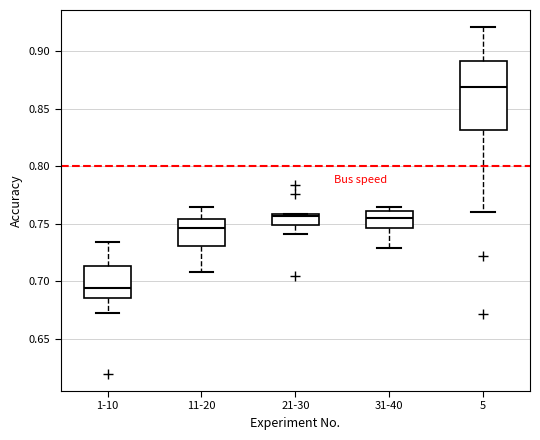

Comparing the boxes themselves (not the whiskers), which one is the tallest?

5